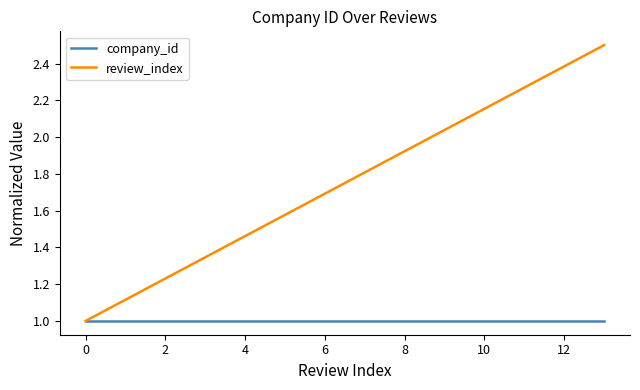

Which series has the widest spread of values?

review_index